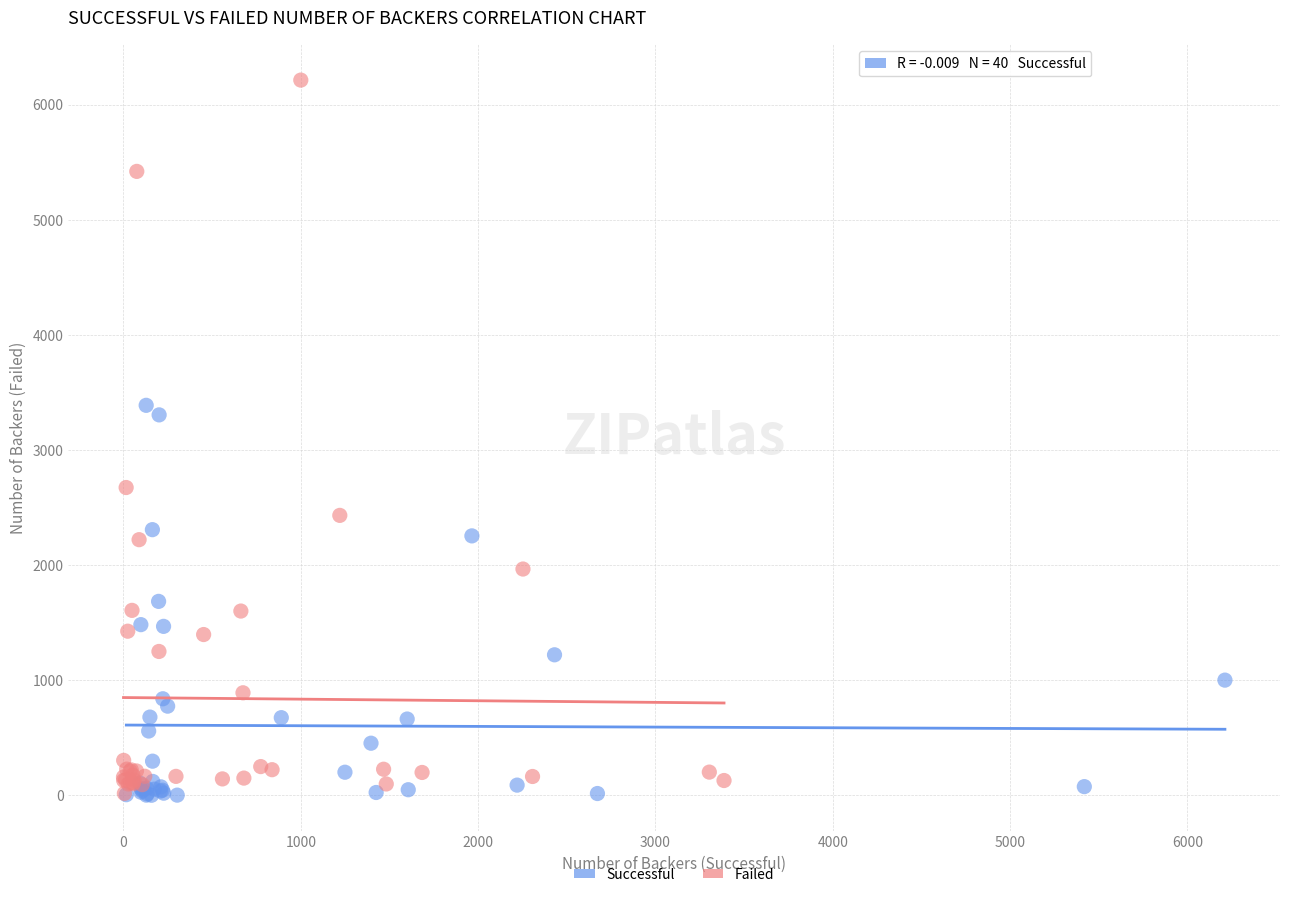

Which series has the largest Y range (max minus min)?

Failed